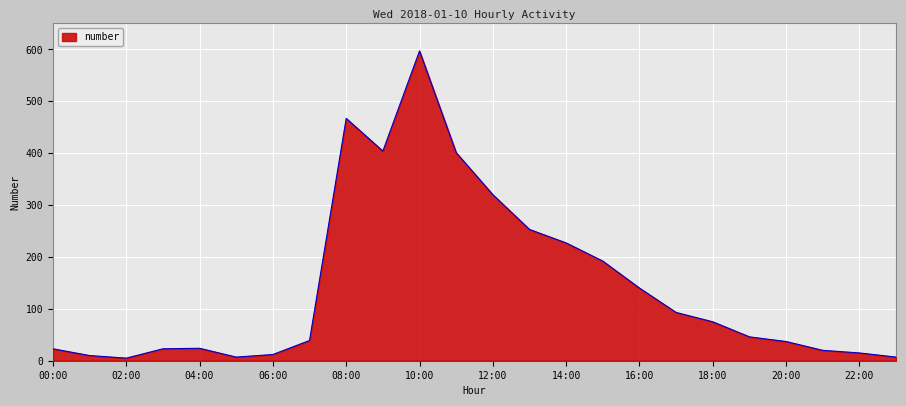

What is the maximum value shown in the chart?

597